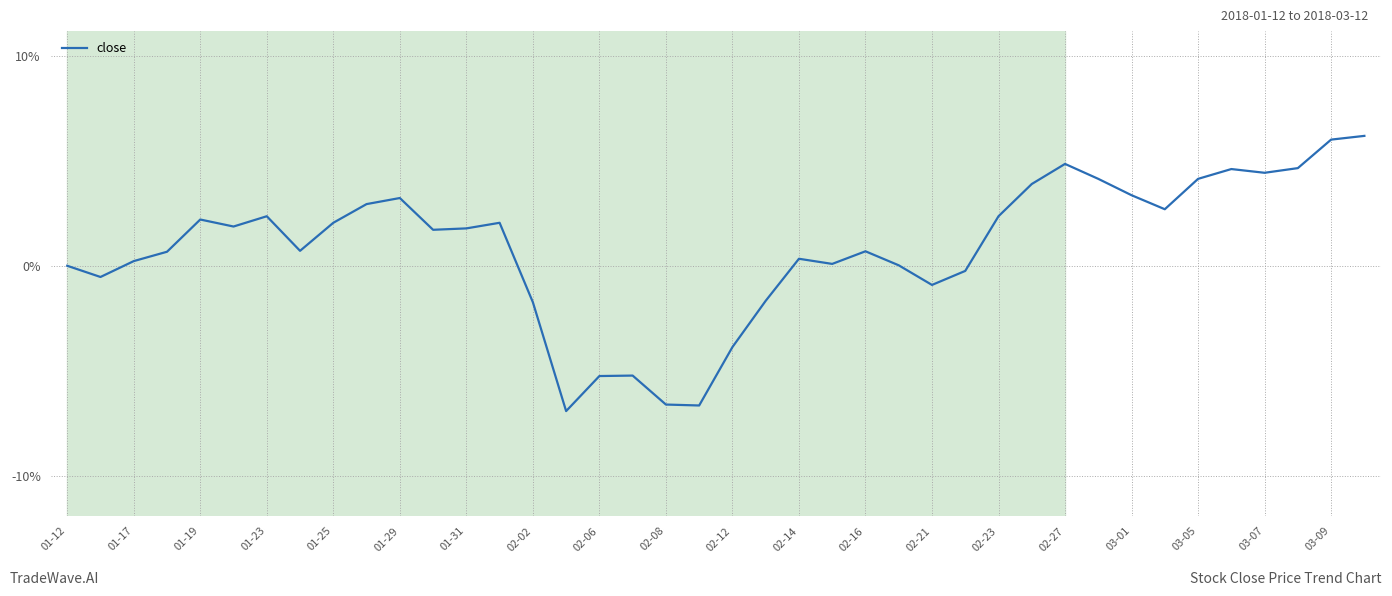

What is the difference between the maximum and minimum values?

13.1